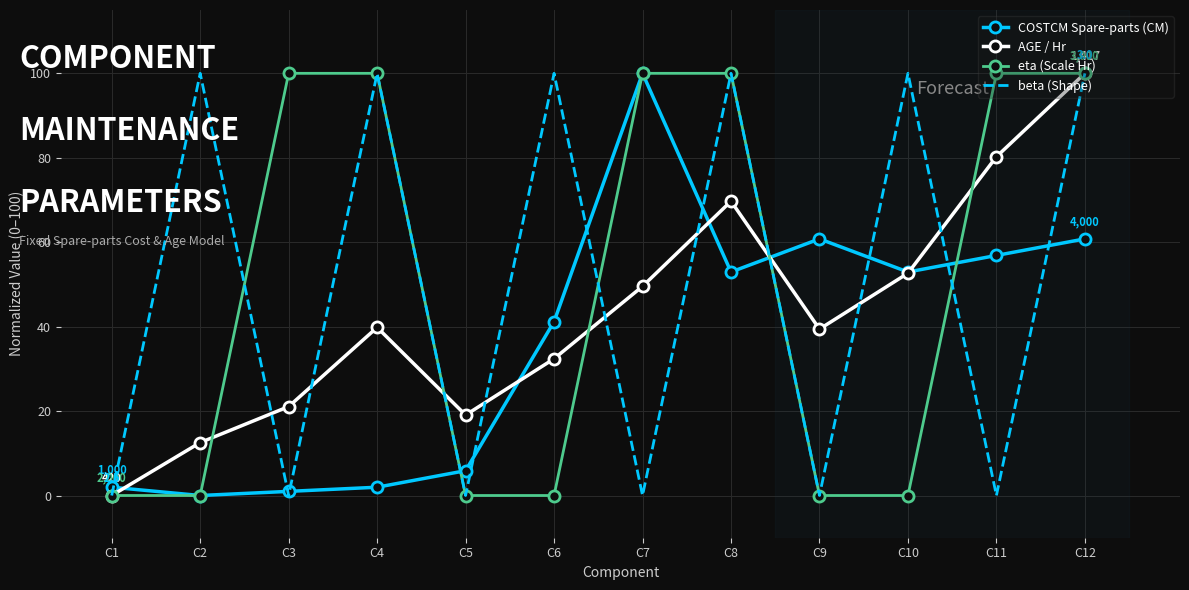

What is the difference between the highest and lowest values at C1?

2.0